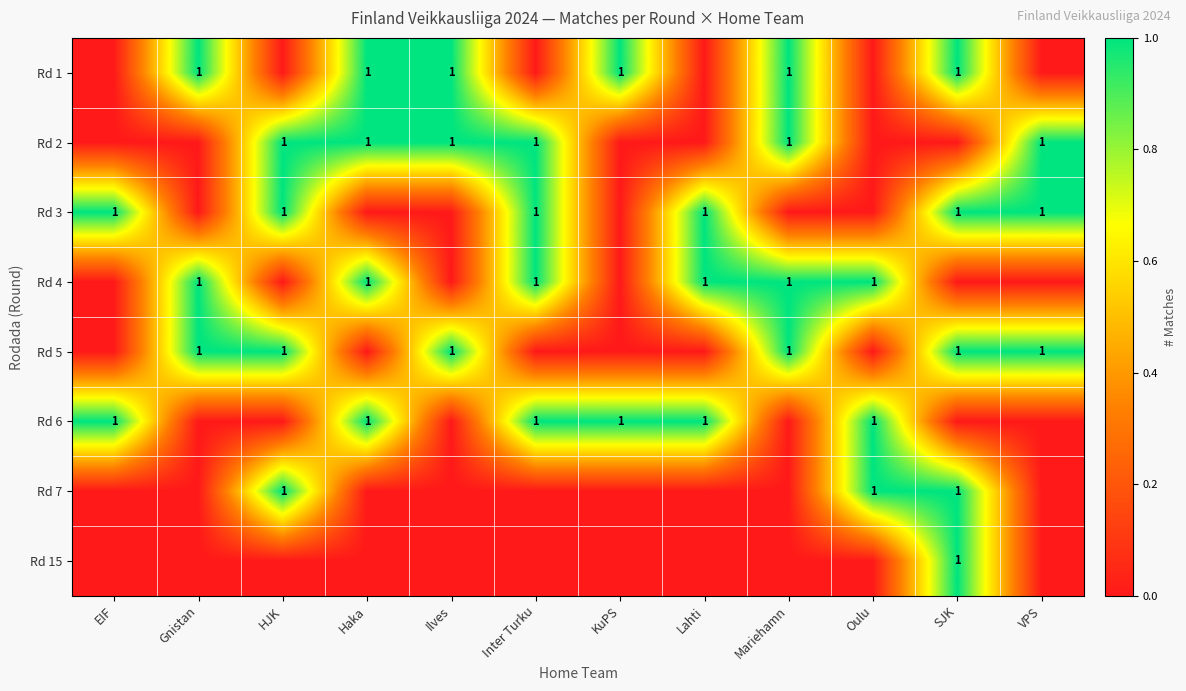

The Rd 6 series shows 1 at KuPS. True or false?

True